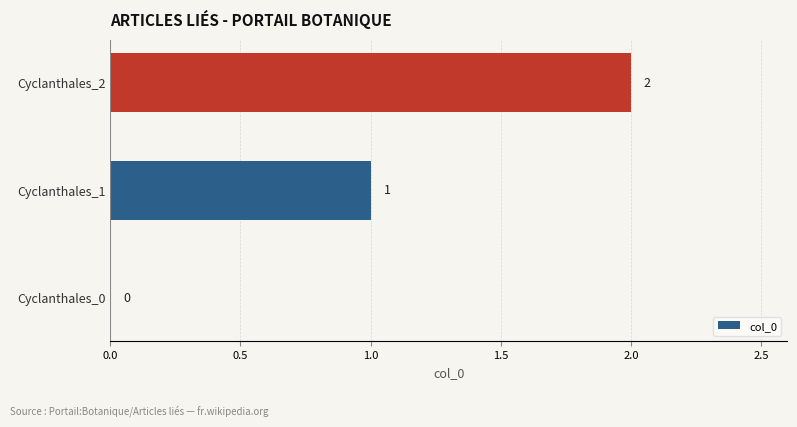

Which category has the highest value across all series?

Cyclanthales_2